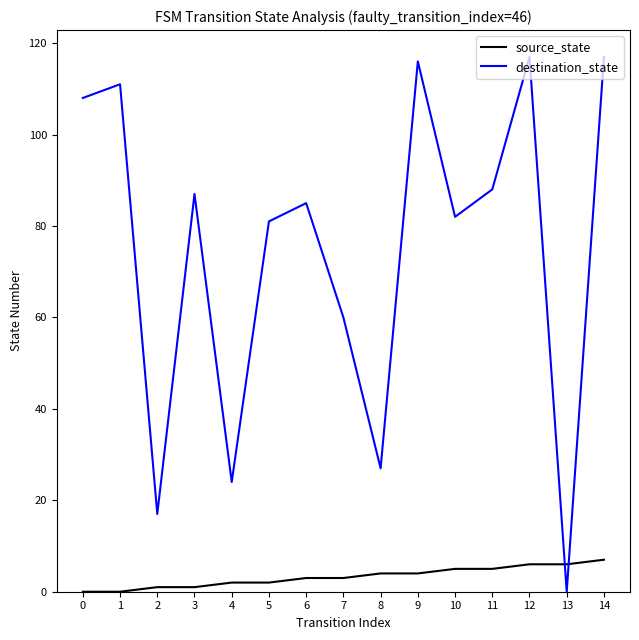

Between which two adjacent categories do destination_state and source_state first intersect?

12 and 13